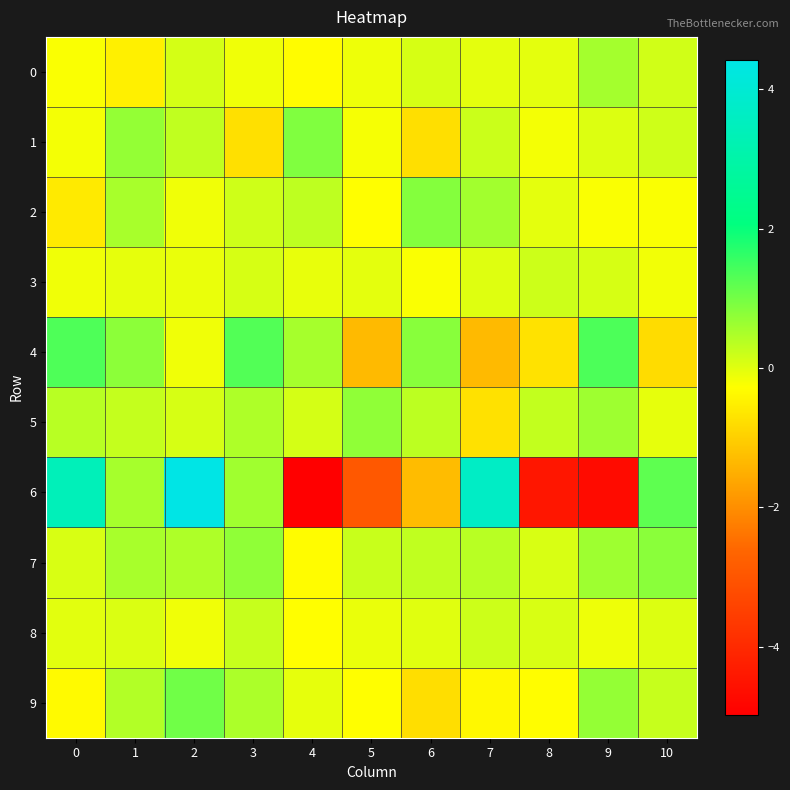

Reading right to left, what are all the values shown in this chart?

0: 10=0.2	9=0.6	8=-0.0	7=-0.0	6=0.1	5=-0.1	4=-0.3	3=-0.1	2=0.1	1=-0.5	0=-0.2
1: 10=0.2	9=0.1	8=-0.2	7=0.2	6=-0.8	5=-0.2	4=0.9	3=-0.7	2=0.3	1=0.7	0=-0.2
2: 10=-0.2	9=-0.2	8=-0.0	7=0.6	6=0.9	5=-0.3	4=0.3	3=0.2	2=-0.1	1=0.5	0=-0.6
3: 10=-0.2	9=0.1	8=0.2	7=0.0	6=-0.2	5=-0.0	4=-0.1	3=0.1	2=-0.1	1=-0.0	0=-0.1
4: 10=-0.8	9=1.4	8=-0.7	7=-1.3	6=0.8	5=-1.3	4=0.5	3=1.3	2=-0.1	1=0.8	0=1.4
5: 10=-0.0	9=0.6	8=0.3	7=-0.7	6=0.3	5=0.7	4=0.1	3=0.5	2=0.1	1=0.3	0=0.4
6: 10=1.2	9=-4.7	8=-4.4	7=3.7	6=-1.3	5=-2.9	4=-5.0	3=0.6	2=4.4	1=0.5	0=3.4
7: 10=0.8	9=0.6	8=0.1	7=0.4	6=0.3	5=0.2	4=-0.3	3=0.7	2=0.5	1=0.5	0=0.1
8: 10=0.0	9=-0.1	8=0.1	7=0.2	6=0.0	5=-0.1	4=-0.3	3=0.3	2=-0.1	1=0.1	0=-0.0
9: 10=0.3	9=0.7	8=-0.3	7=-0.4	6=-0.8	5=-0.3	4=-0.0	3=0.5	2=1.0	1=0.4	0=-0.3